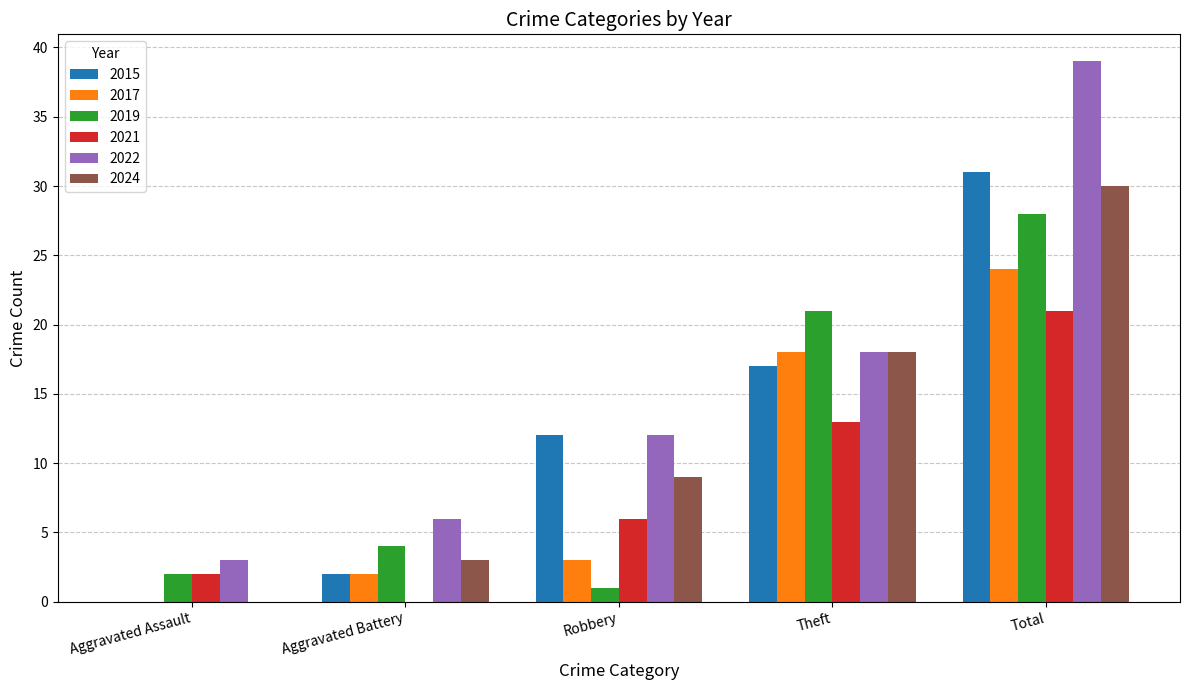

At which category does the chart reach its peak across all series?

Total